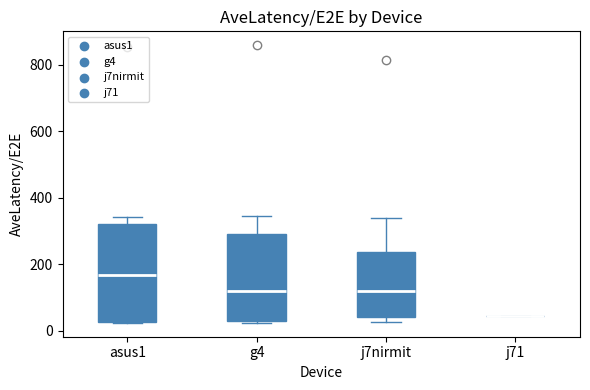

Reading left to right, read every box against the y-axis: the position of its median line, the range the box covers, and the ends of its whiskers. The values are not printed on the chart, so give them approximately, as read against the axis.

asus1: median 160, box 20 to 320, whiskers 20 to 340
g4: median 120, box 40 to 300, whiskers 20 to 340
j7nirmit: median 120, box 40 to 240, whiskers 20 to 340
j71: box collapsed to a line at 40, whiskers 40 to 40